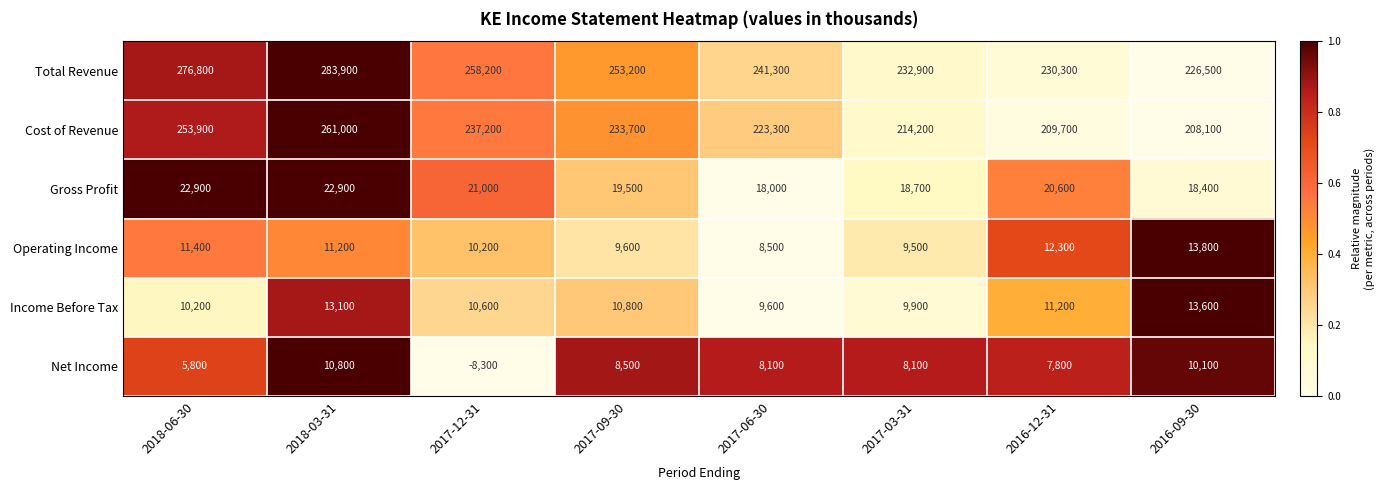

Rank the categories by Operating Income value from highest to lowest.

2016-09-30, 2016-12-31, 2018-06-30, 2018-03-31, 2017-12-31, 2017-09-30, 2017-03-31, 2017-06-30